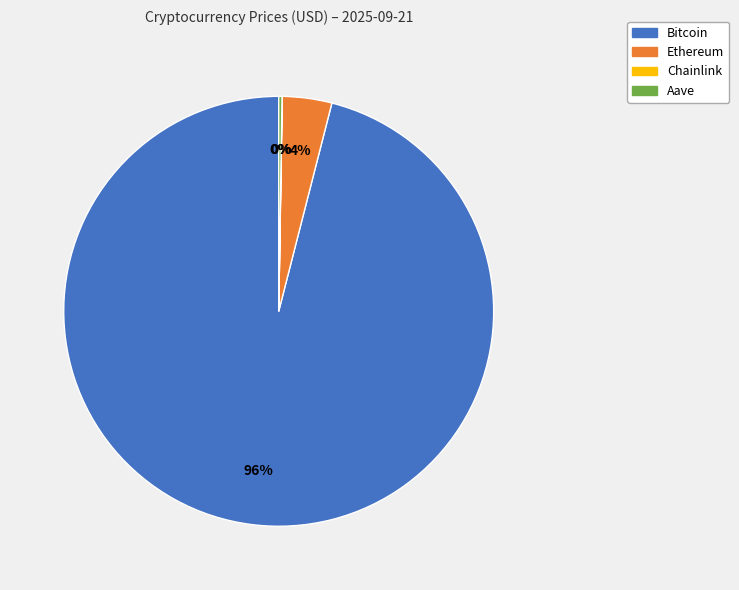

Is Bitcoin the majority of the pie?

Yes